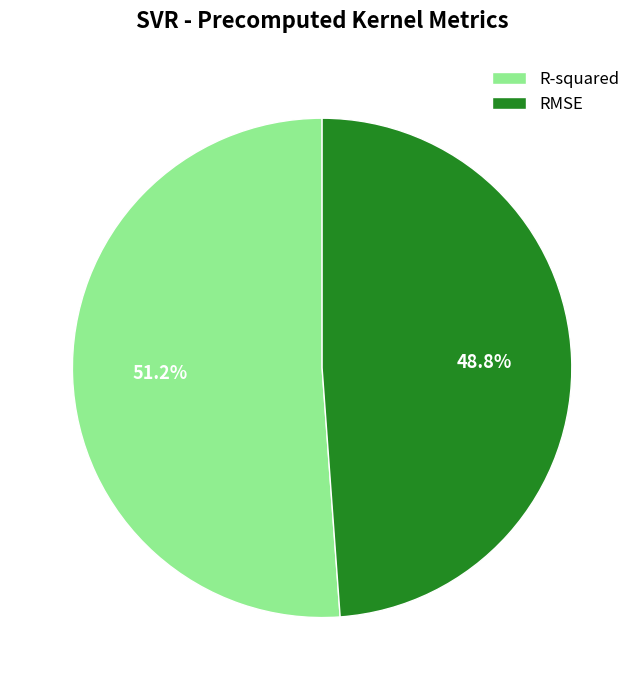

What percentage is the R-squared slice, to the nearest percent?

51%